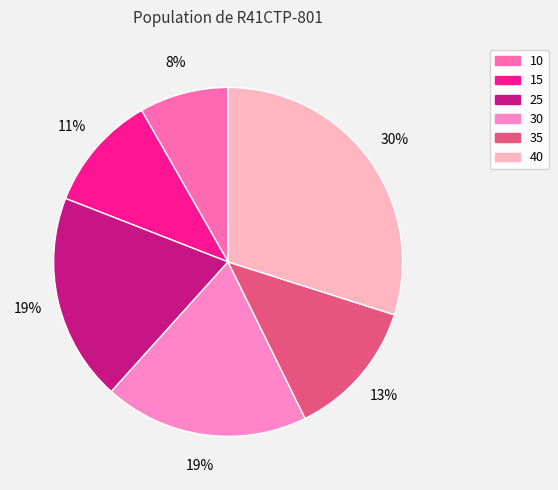

To the nearest percent, what is the difference between the 40 and 30 slice percentages?

11%